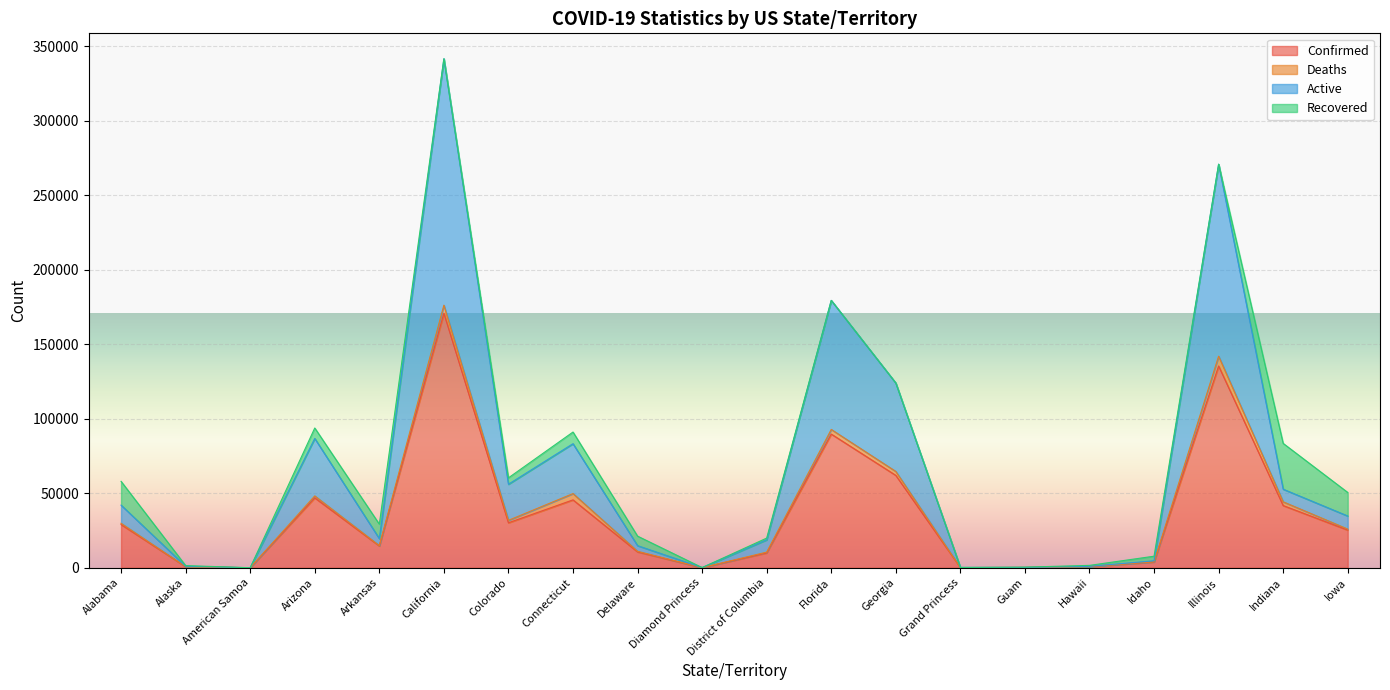

What is the sum of the Active values at Connecticut and Arizona?

170074